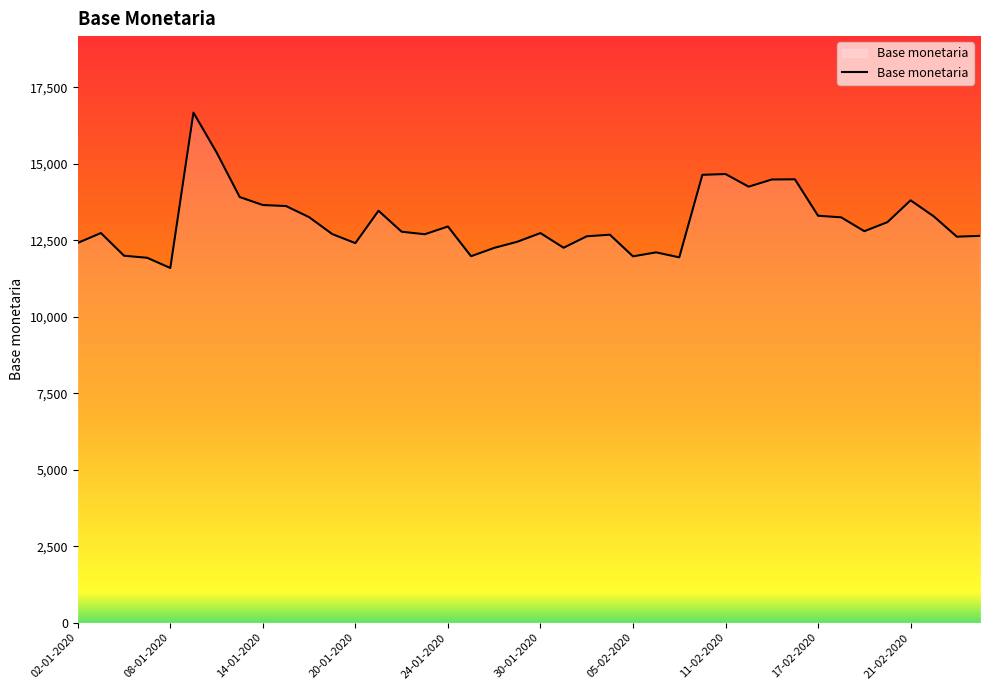

What is the minimum value shown in the chart?

11595